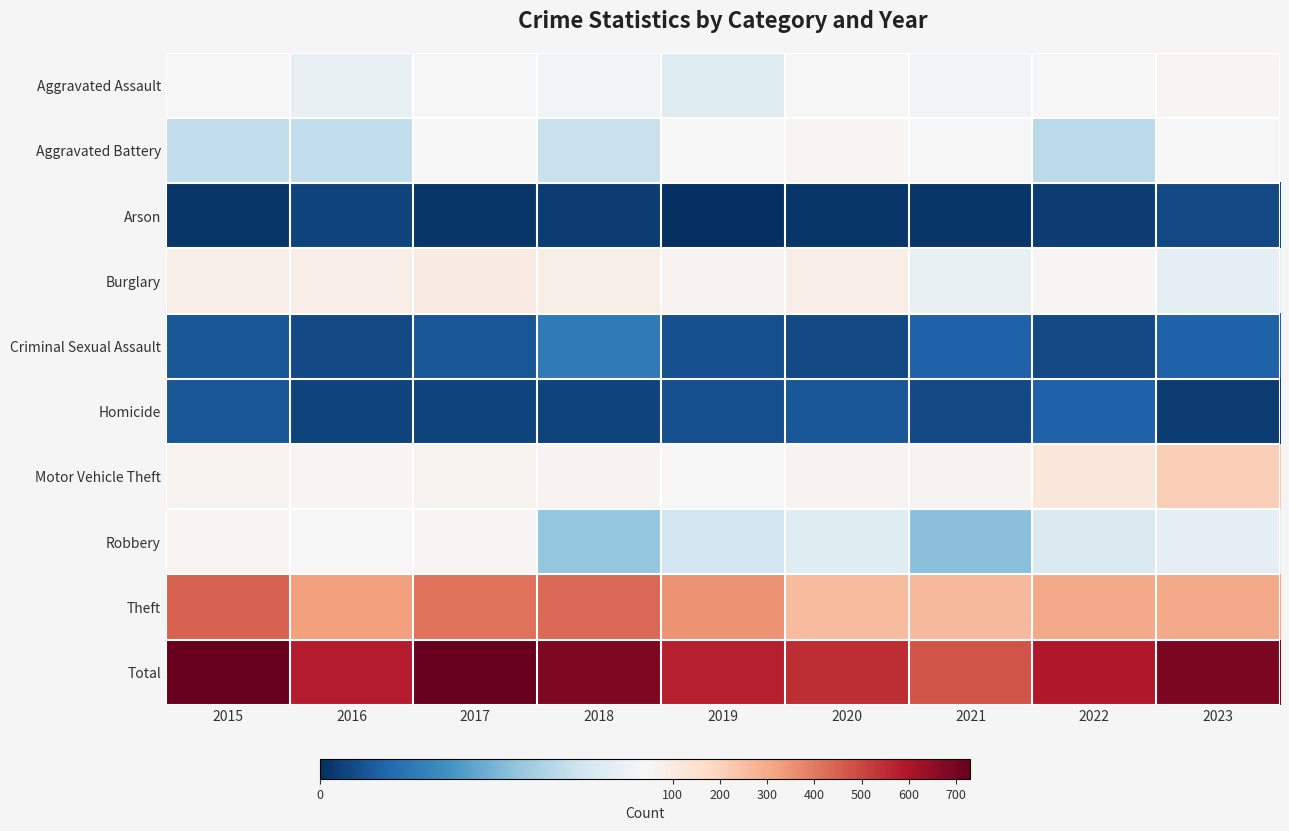

How many distinct data groups are displayed?

10